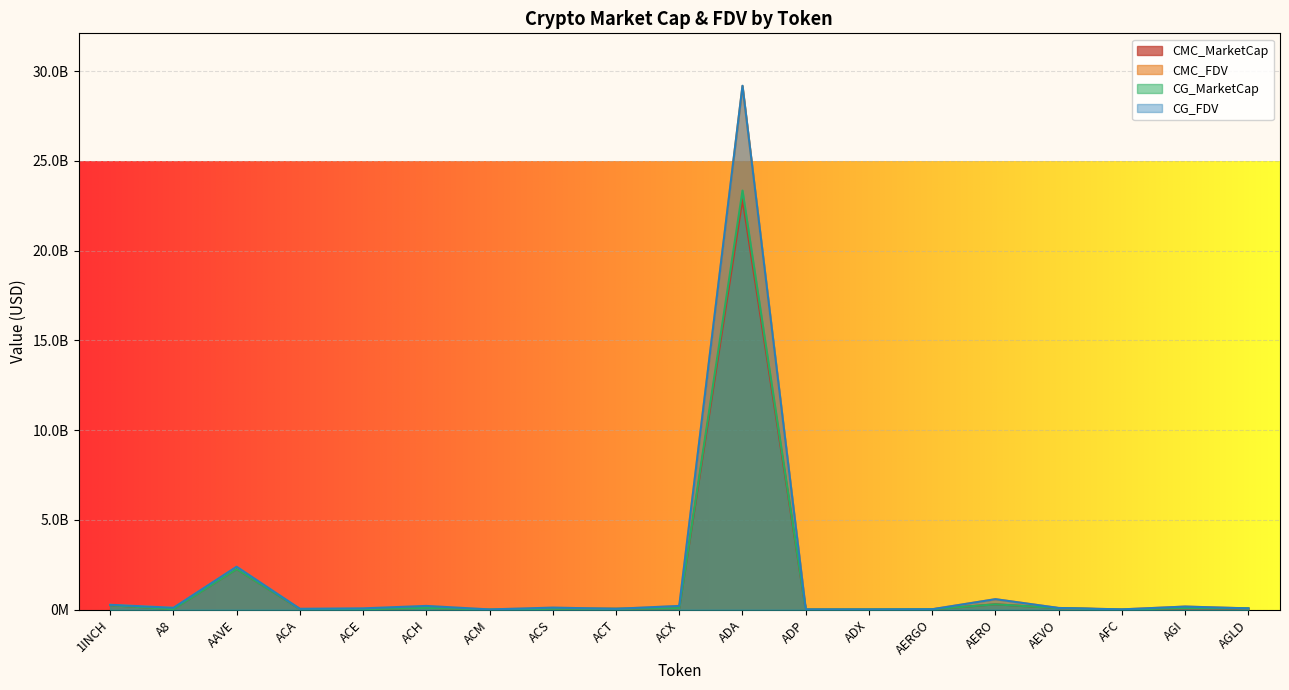

Which category has the highest value across all series?

ADA